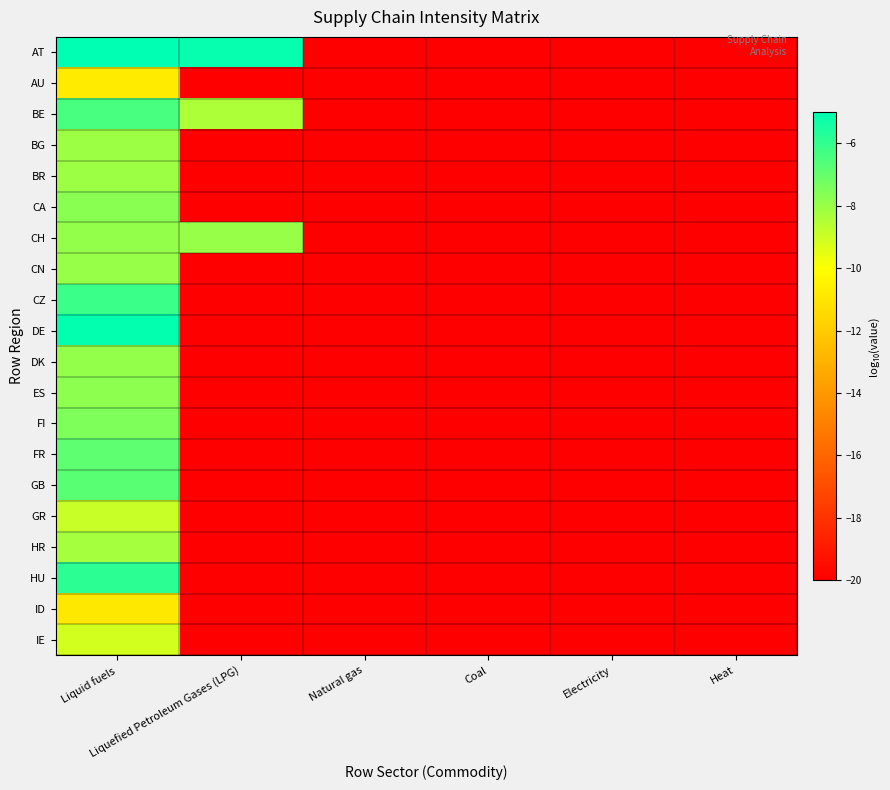

Rank the series at Coal from highest to lowest value.

AT, AU, BE, BG, BR, CA, CH, CN, CZ, DE, DK, ES, FI, FR, GB, GR, HR, HU, ID, IE